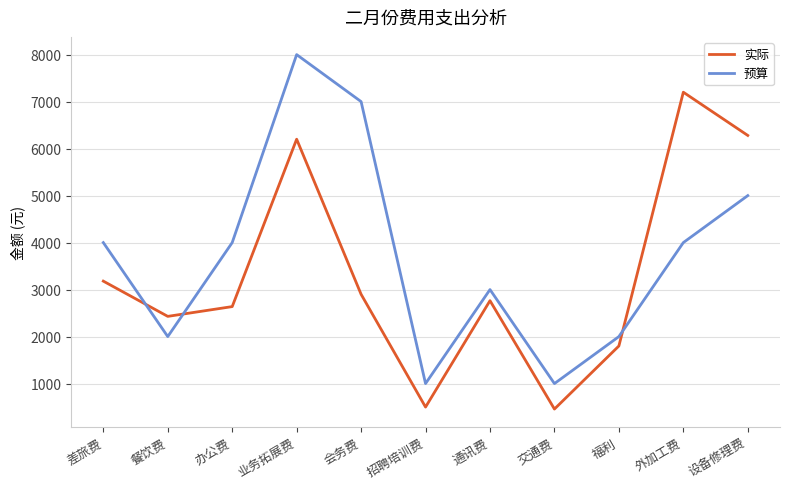

How many lines are shown in the chart?

2